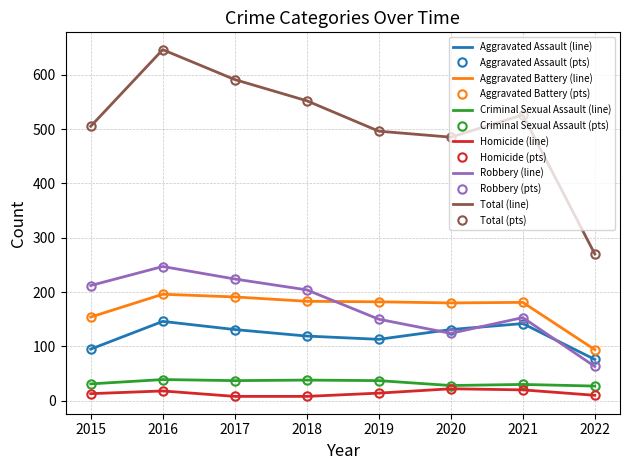

What are all the series names shown in the legend?

Aggravated Assault, Aggravated Battery, Criminal Sexual Assault, Homicide, Robbery, Total